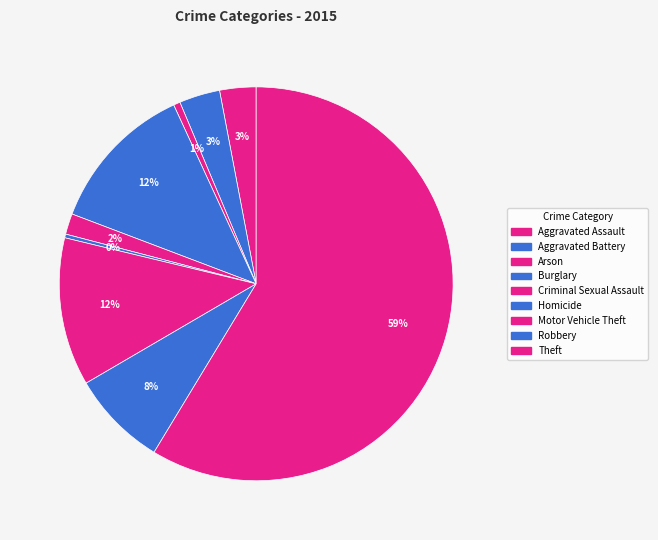

Which slice is the largest?

Theft